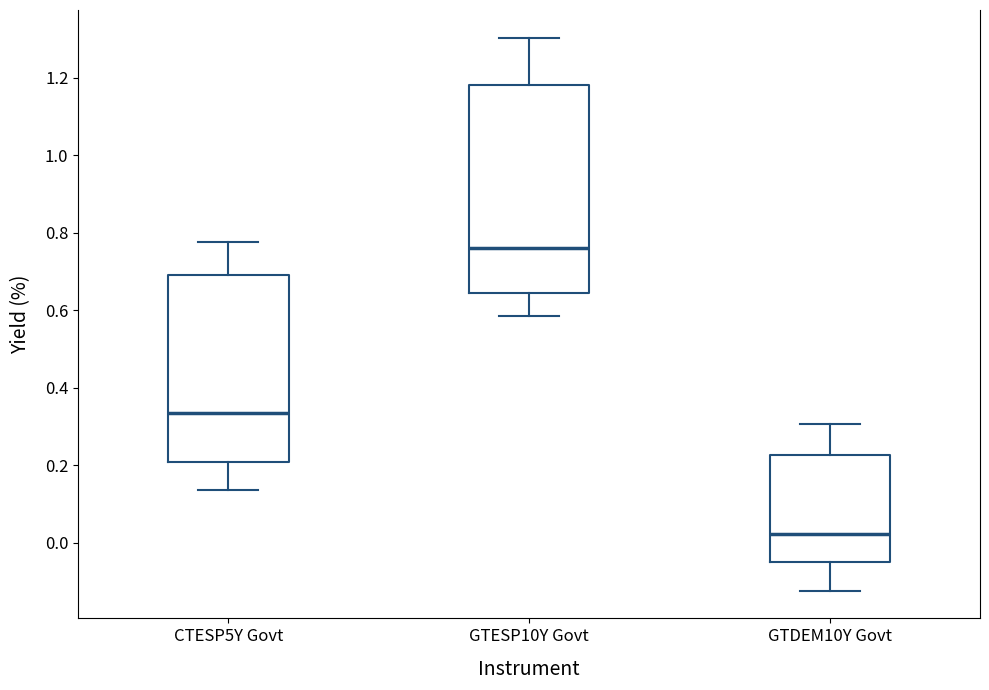

Reading left to right, transcribe this box plot: for each box, give where its median line is, the range the box spans, and where its two whiskers end, as read against the y-axis. The values are not printed on the chart, so give them approximately, as read against the axis.

CTESP5Y Govt: median 0.34, box 0.20 to 0.70, whiskers 0.14 to 0.78
GTESP10Y Govt: median 0.76, box 0.64 to 1.18, whiskers 0.58 to 1.30
GTDEM10Y Govt: median 0.02, box -0.06 to 0.22, whiskers -0.12 to 0.30